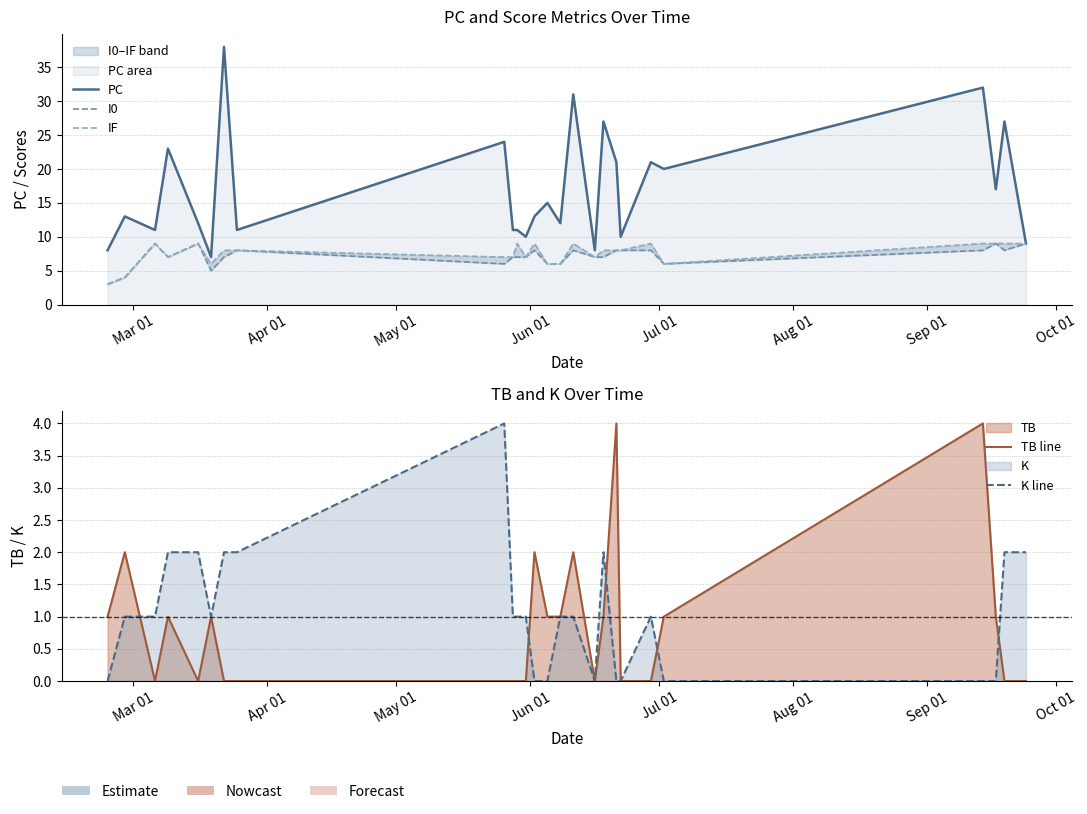

True or false: TB line has more than 0 interior local peaks.

True